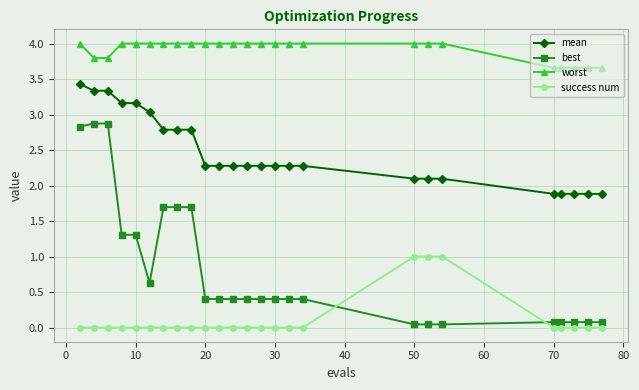

What is the greatest value displayed?

4.0